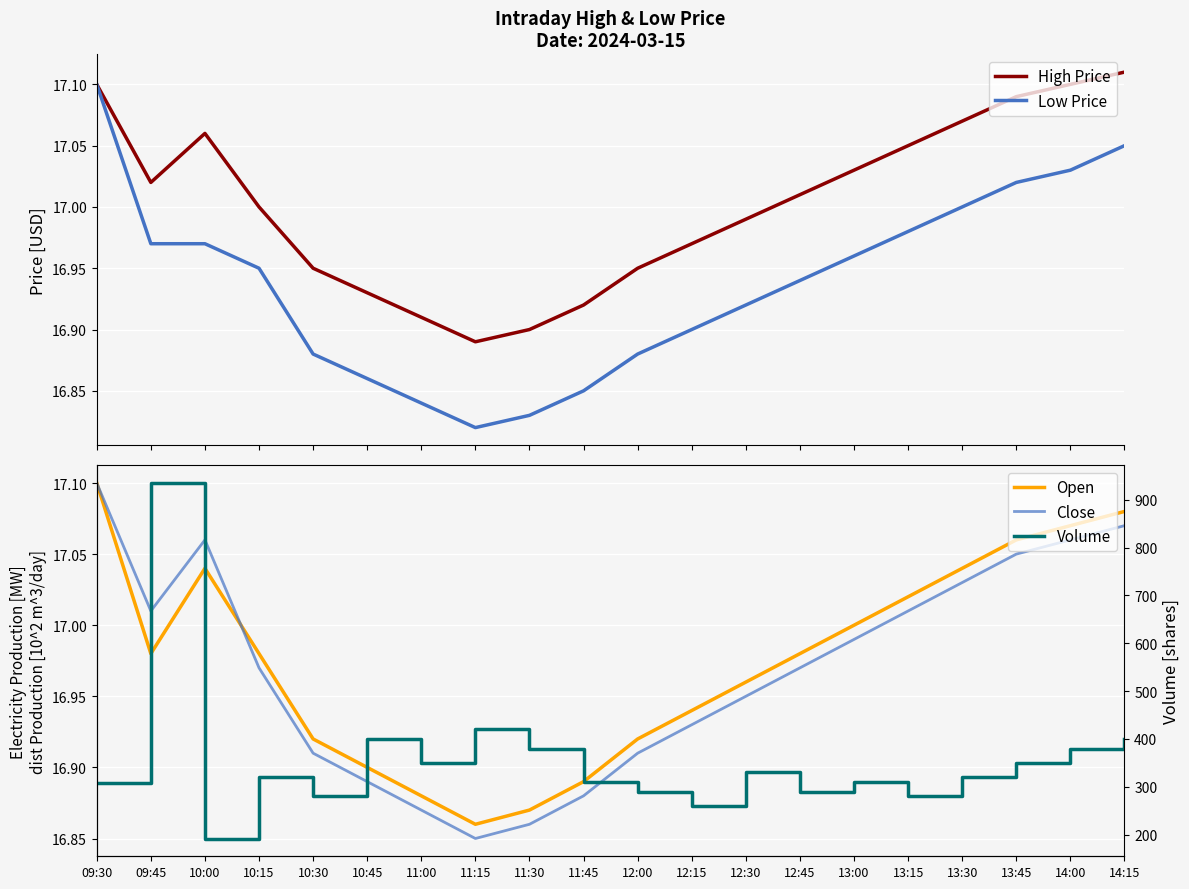

Which category has the lowest value in the Close series?

11:15